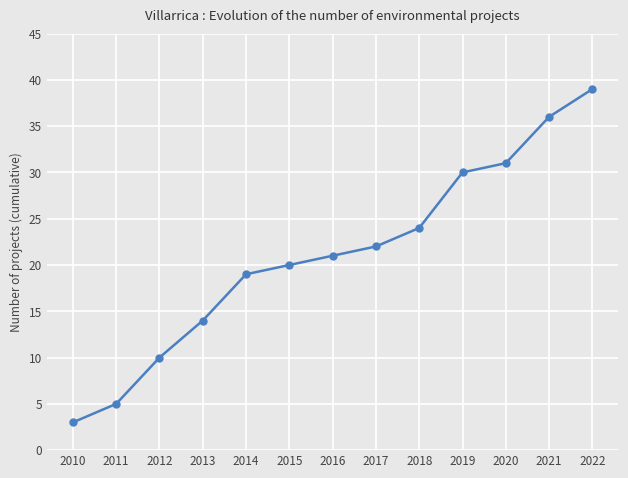

List the labels in order of value, largest first.

2022, 2021, 2020, 2019, 2018, 2017, 2016, 2015, 2014, 2013, 2012, 2011, 2010